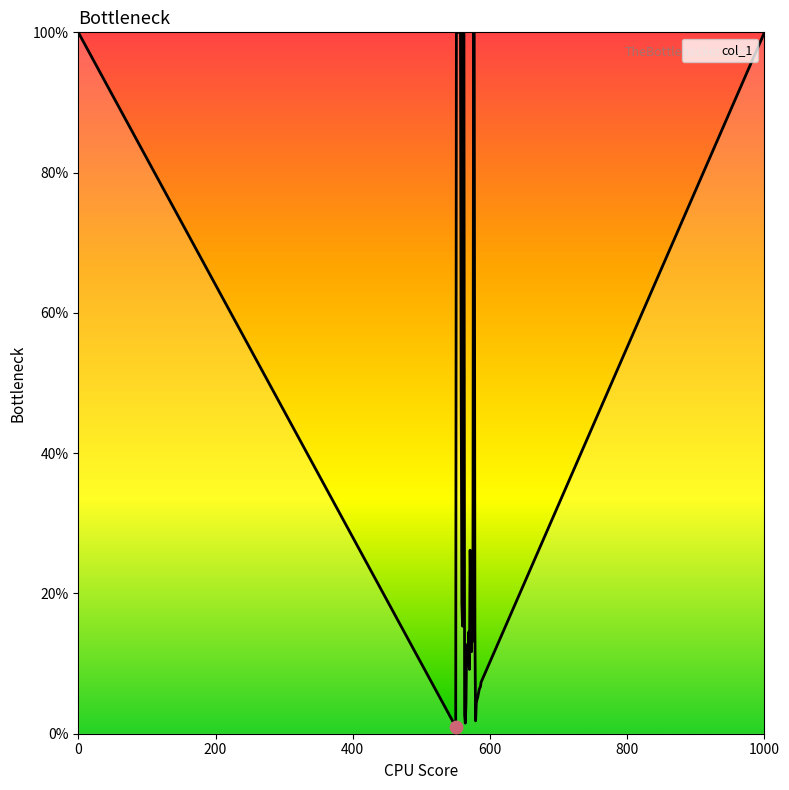

What is the difference between the maximum and minimum values?

99.0